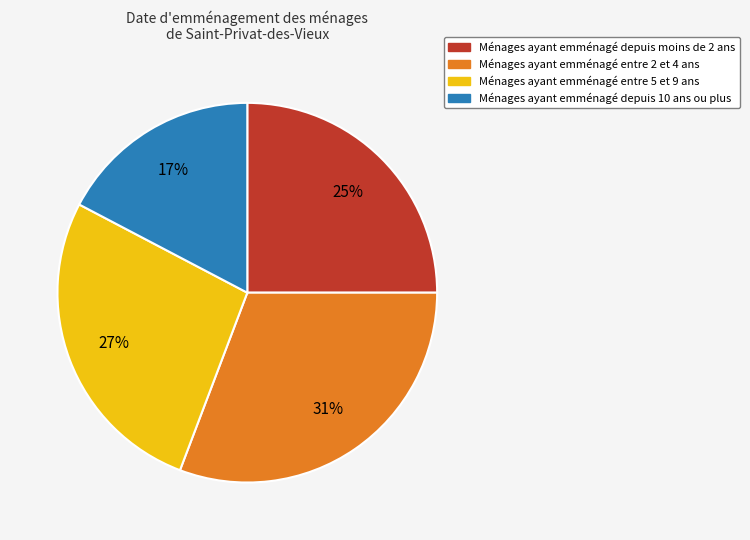

How many segments does this pie chart have?

4